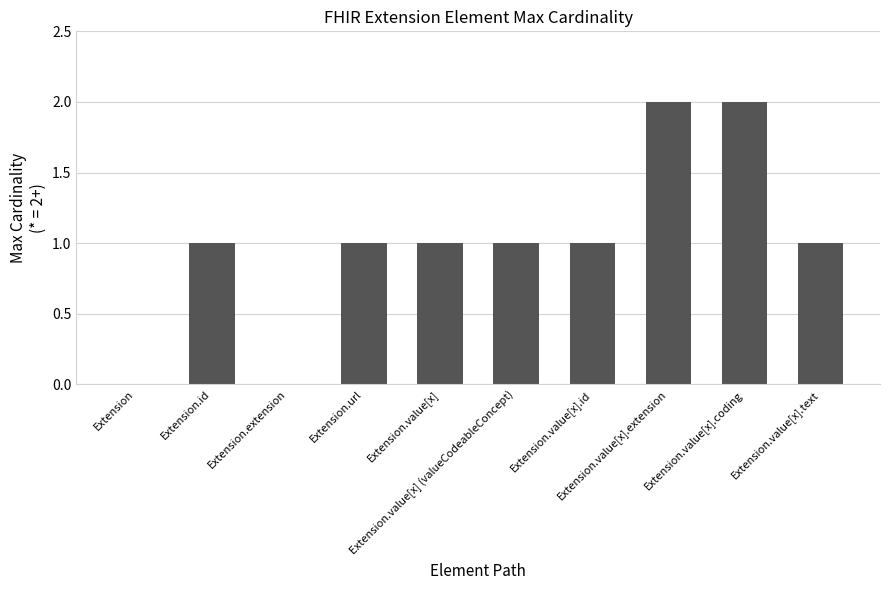

What is the sum of all values?

10